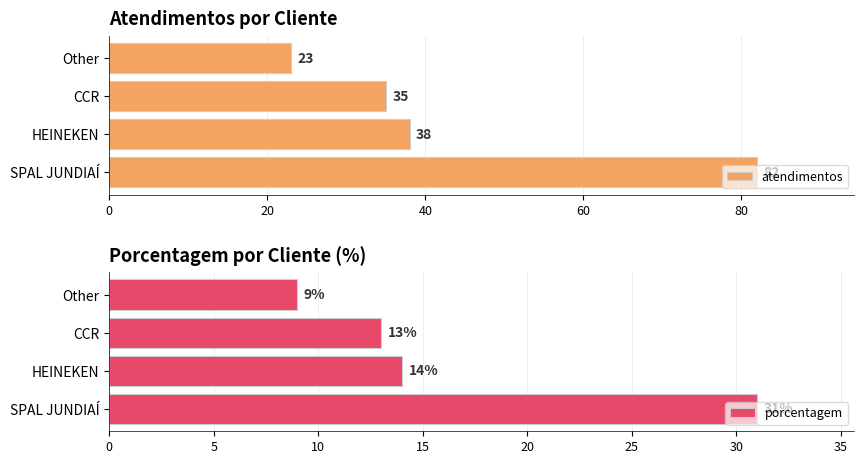

Count the number of data series in this chart.

2